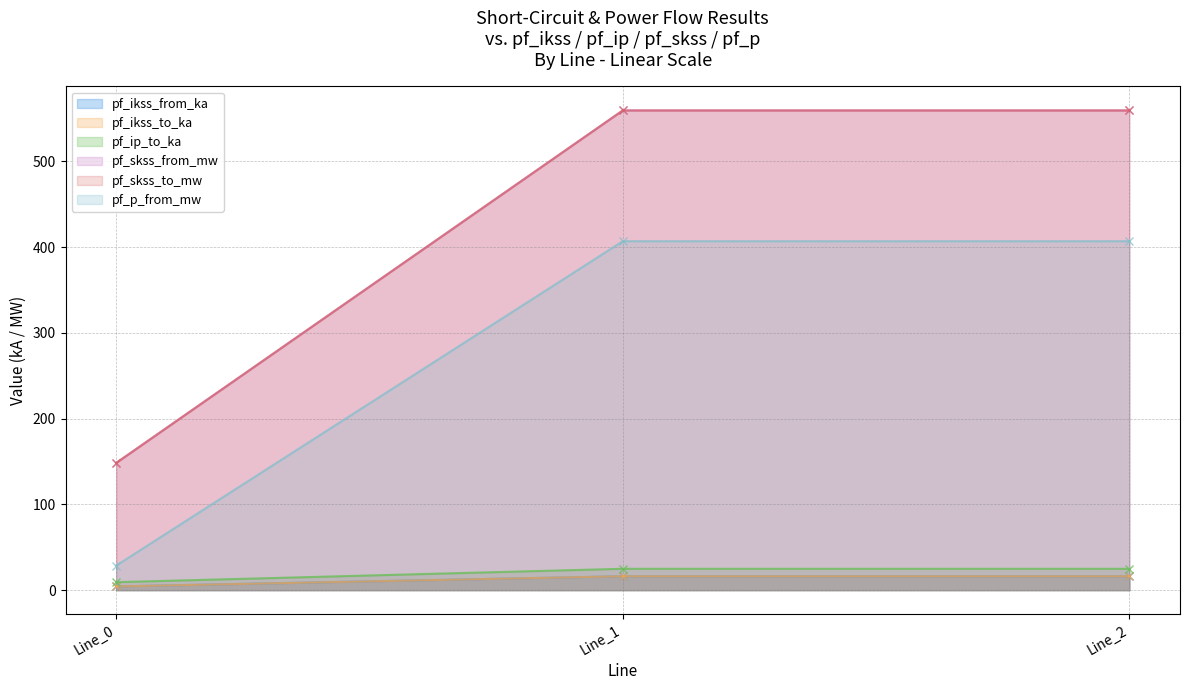

How many data points in pf_p_from_mw are less than 406?

1